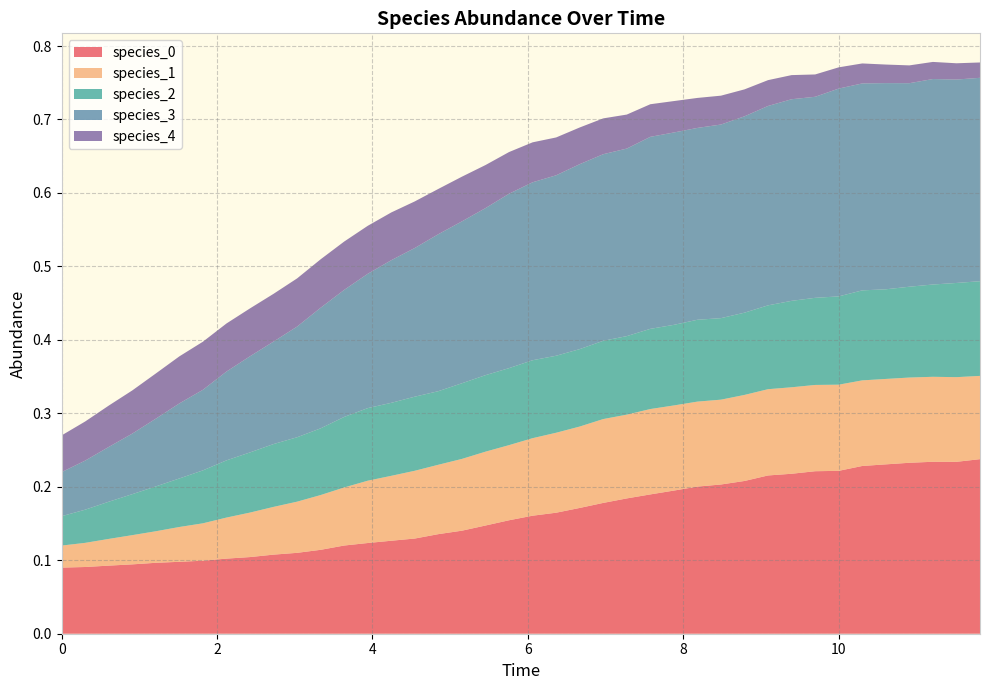

Reading left to right, what are all the values shown in this chart?

species_0: 0=0.1	1=0.1	2=0.1	3=0.1	4=0.1	5=0.1	6=0.1	7=0.1	8=0.1	9=0.1	10=0.1	11=0.1	12=0.1	13=0.1	14=0.1	15=0.1	16=0.1	17=0.1	18=0.1	19=0.2	20=0.2	21=0.2	22=0.2	23=0.2	24=0.2	25=0.2	26=0.2	27=0.2	28=0.2	29=0.2	30=0.2	31=0.2	32=0.2	33=0.2	34=0.2	35=0.2	36=0.2	37=0.2	38=0.2	39=0.2
species_1: 0=0.0	1=0.0	2=0.0	3=0.0	4=0.0	5=0.0	6=0.1	7=0.1	8=0.1	9=0.1	10=0.1	11=0.1	12=0.1	13=0.1	14=0.1	15=0.1	16=0.1	17=0.1	18=0.1	19=0.1	20=0.1	21=0.1	22=0.1	23=0.1	24=0.1	25=0.1	26=0.1	27=0.1	28=0.1	29=0.1	30=0.1	31=0.1	32=0.1	33=0.1	34=0.1	35=0.1	36=0.1	37=0.1	38=0.1	39=0.1
species_2: 0=0.0	1=0.0	2=0.1	3=0.1	4=0.1	5=0.1	6=0.1	7=0.1	8=0.1	9=0.1	10=0.1	11=0.1	12=0.1	13=0.1	14=0.1	15=0.1	16=0.1	17=0.1	18=0.1	19=0.1	20=0.1	21=0.1	22=0.1	23=0.1	24=0.1	25=0.1	26=0.1	27=0.1	28=0.1	29=0.1	30=0.1	31=0.1	32=0.1	33=0.1	34=0.1	35=0.1	36=0.1	37=0.1	38=0.1	39=0.1
species_3: 0=0.1	1=0.1	2=0.1	3=0.1	4=0.1	5=0.1	6=0.1	7=0.1	8=0.1	9=0.1	10=0.2	11=0.2	12=0.2	13=0.2	14=0.2	15=0.2	16=0.2	17=0.2	18=0.2	19=0.2	20=0.2	21=0.2	22=0.3	23=0.3	24=0.3	25=0.3	26=0.3	27=0.3	28=0.3	29=0.3	30=0.3	31=0.3	32=0.3	33=0.3	34=0.3	35=0.3	36=0.3	37=0.3	38=0.3	39=0.3
species_4: 0=0.1	1=0.1	2=0.1	3=0.1	4=0.1	5=0.1	6=0.1	7=0.1	8=0.1	9=0.1	10=0.1	11=0.1	12=0.1	13=0.1	14=0.1	15=0.1	16=0.1	17=0.1	18=0.1	19=0.1	20=0.1	21=0.1	22=0.0	23=0.0	24=0.0	25=0.0	26=0.0	27=0.0	28=0.0	29=0.0	30=0.0	31=0.0	32=0.0	33=0.0	34=0.0	35=0.0	36=0.0	37=0.0	38=0.0	39=0.0